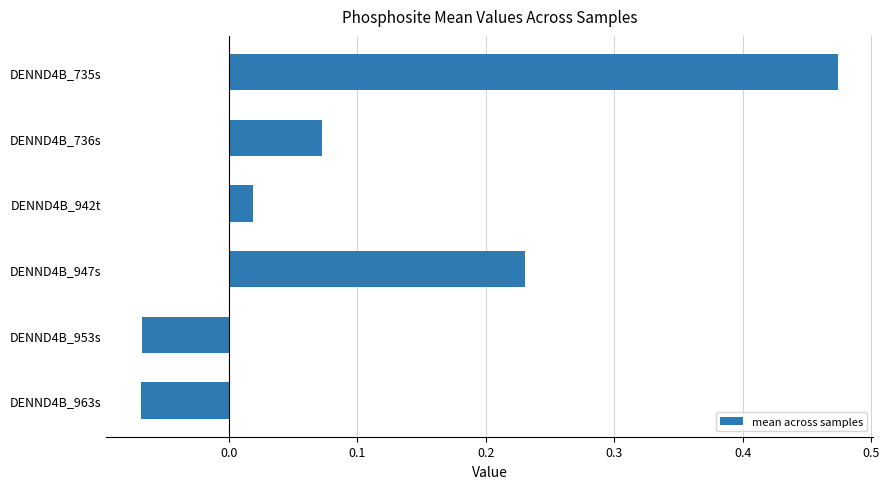

Which category has the highest value across all series?

DENND4B_735s